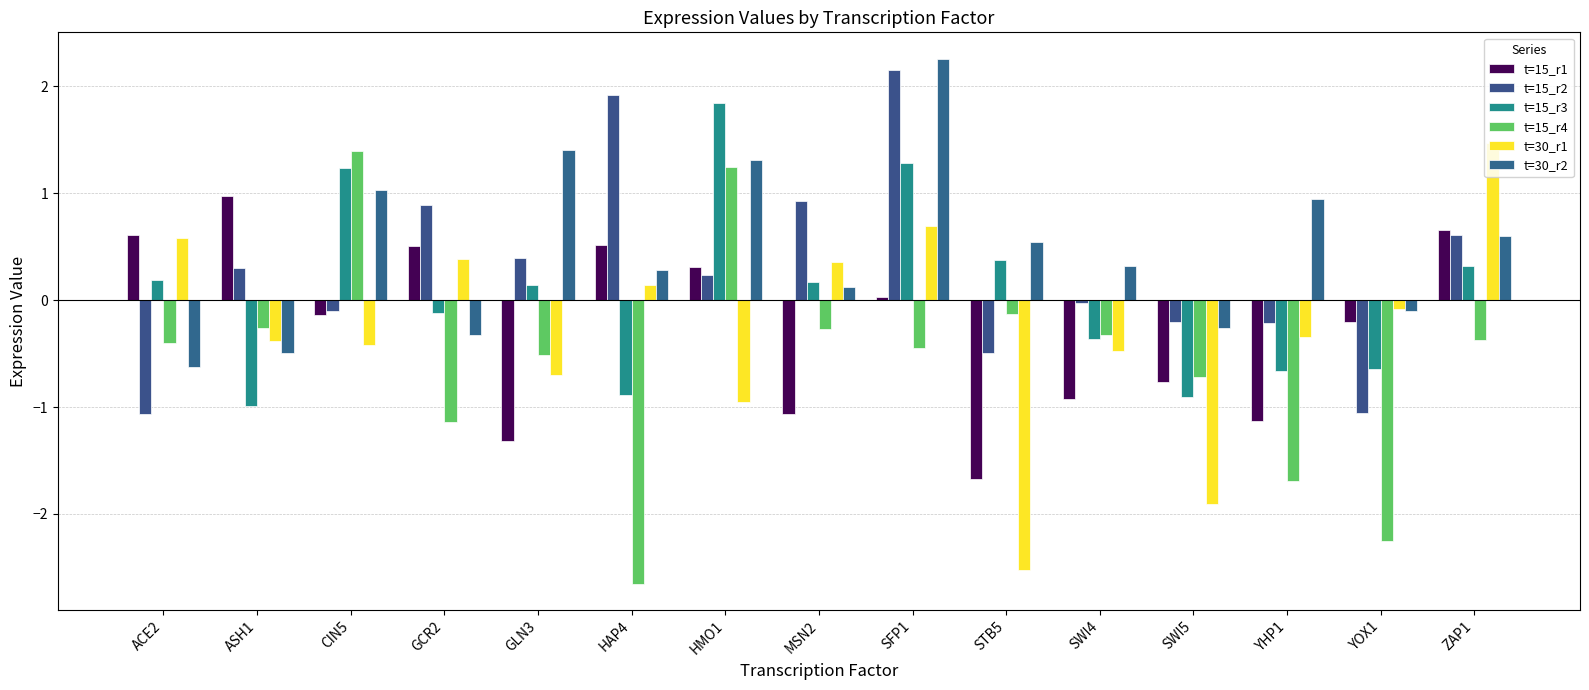

Which series has the largest total across all categories?

t=30_r2